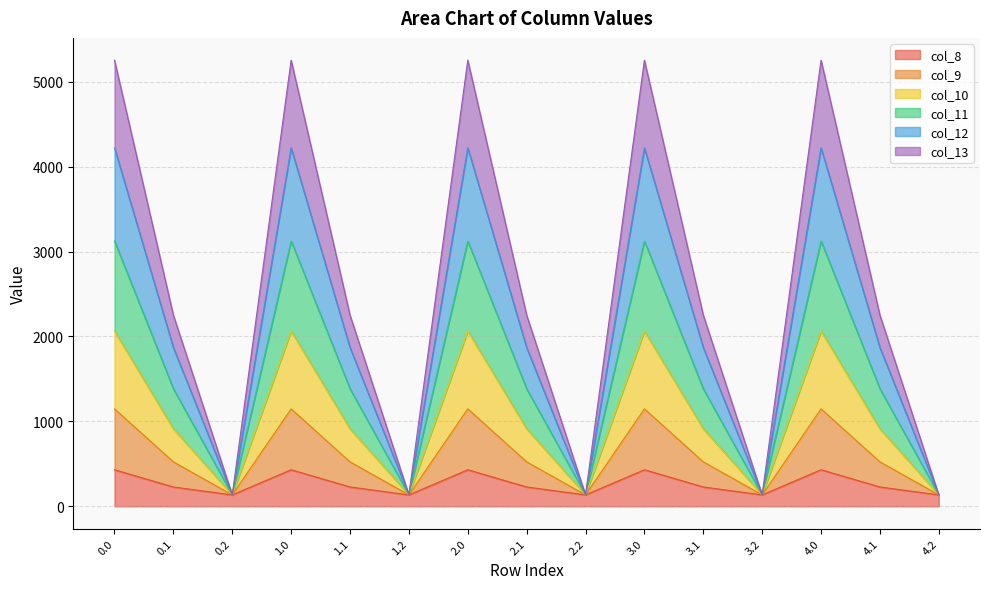

What is the total value across all series at 3.2?

134.2